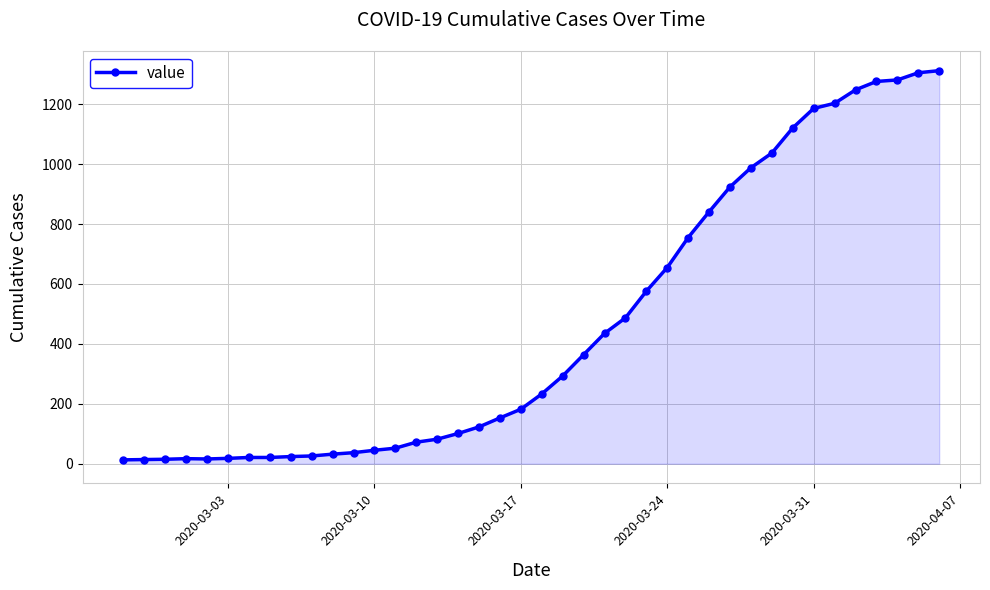

What is the sum of all values?

18584